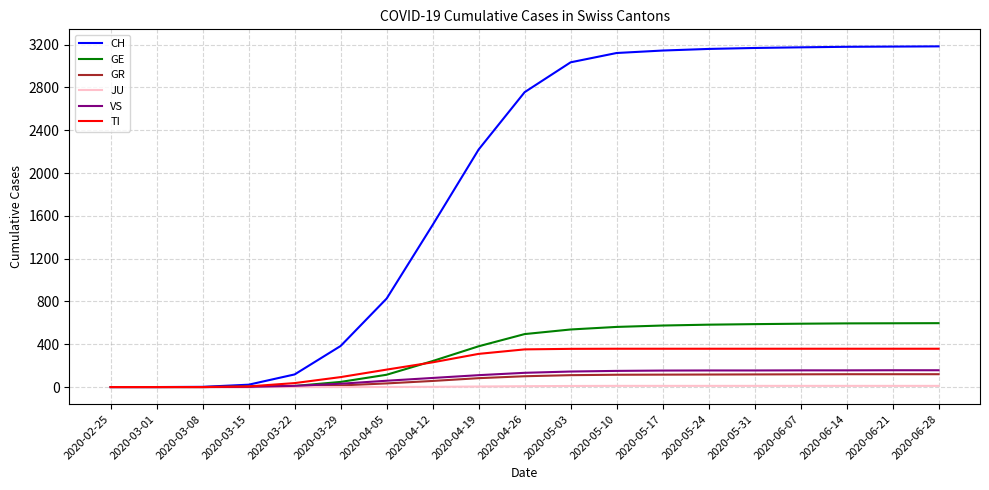

List the series in order of their peak value, highest first.

CH, GE, TI, VS, GR, JU